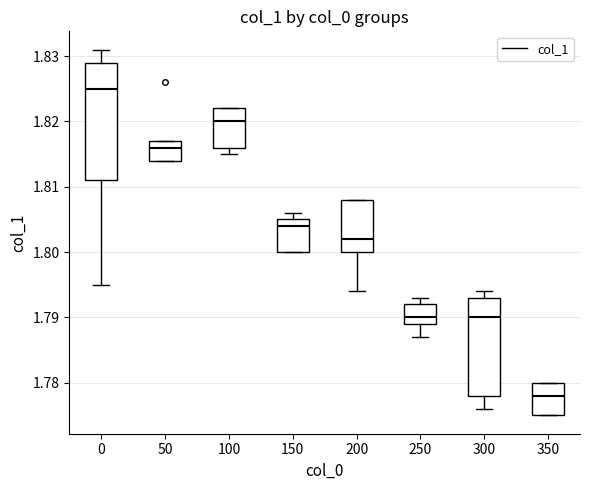

Reading left to right, read every box against the y-axis: the position of its median line, the range the box covers, and the ends of its whiskers. The values are not printed on the chart, so give them approximately, as read against the axis.

0: median 1.825, box 1.811 to 1.829, whiskers 1.795 to 1.831
50: median 1.816, box 1.814 to 1.817, whiskers 1.814 to 1.817
100: median 1.820, box 1.816 to 1.822, whiskers 1.815 to 1.822
150: median 1.804, box 1.800 to 1.805, whiskers 1.800 to 1.806
200: median 1.802, box 1.800 to 1.808, whiskers 1.794 to 1.808
250: median 1.790, box 1.789 to 1.792, whiskers 1.787 to 1.793
300: median 1.790, box 1.778 to 1.793, whiskers 1.776 to 1.794
350: median 1.778, box 1.775 to 1.780, whiskers 1.775 to 1.780